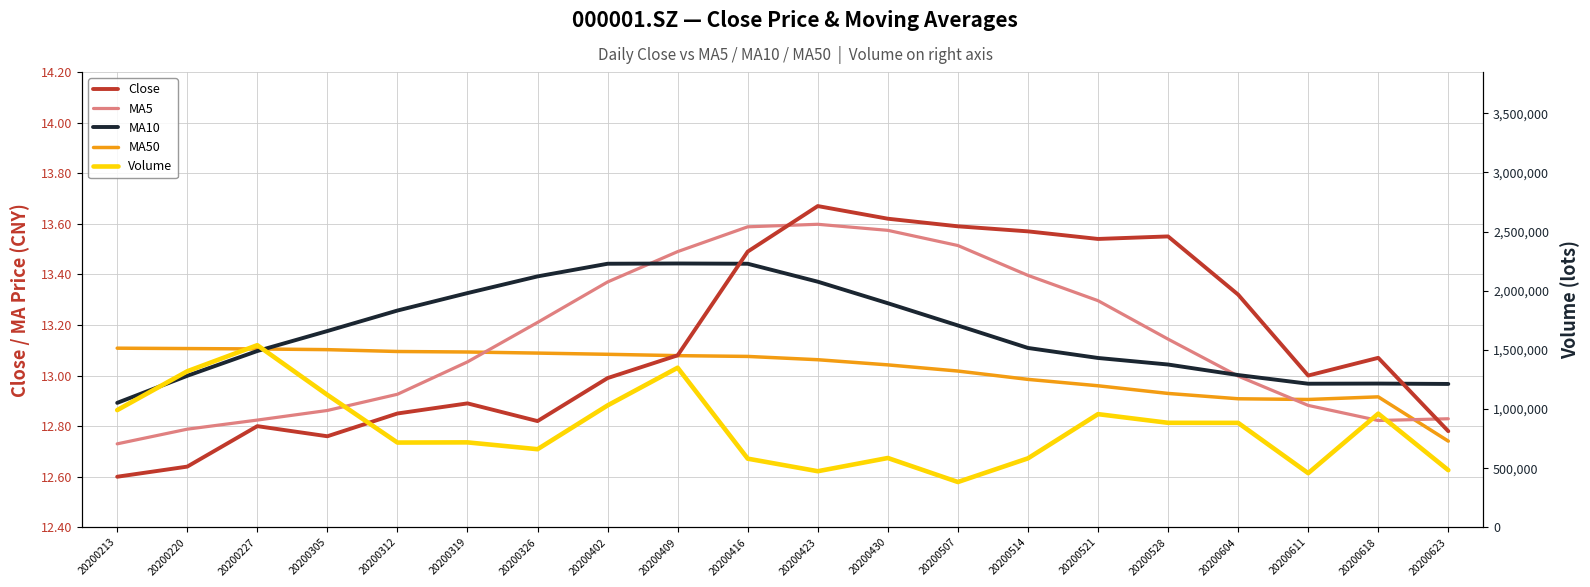

Which series has the largest total across all categories?

Volume